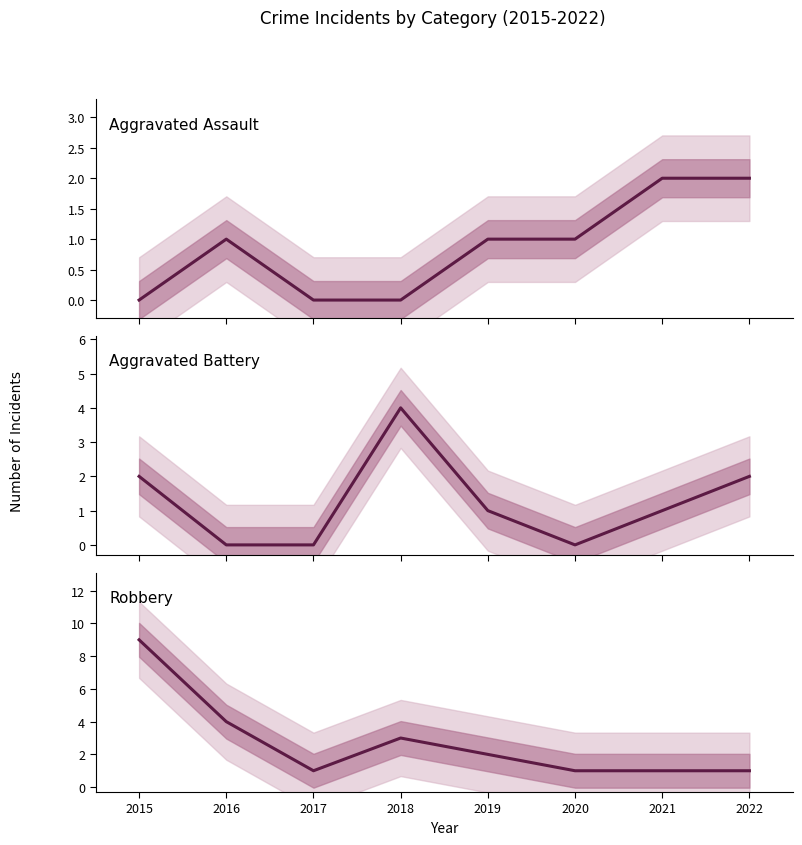

Which series has the largest range (max minus min)?

Robbery